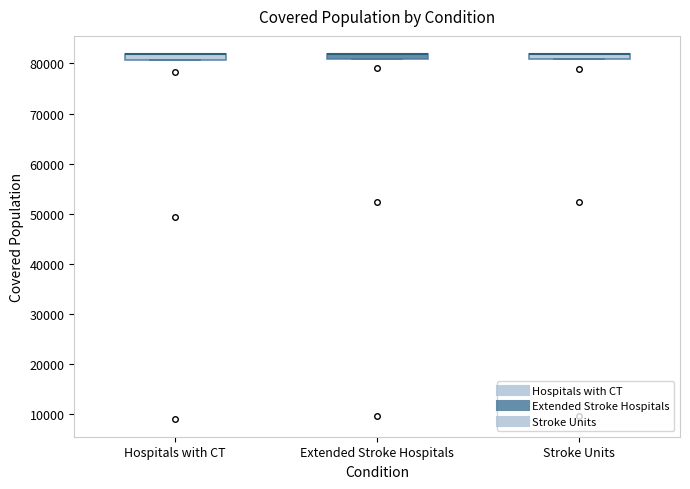

Where is the upper edge of the box for Extended Stroke Hospitals on the y-axis? The values are not printed on the chart, so give them approximately, as read against the axis.

82000